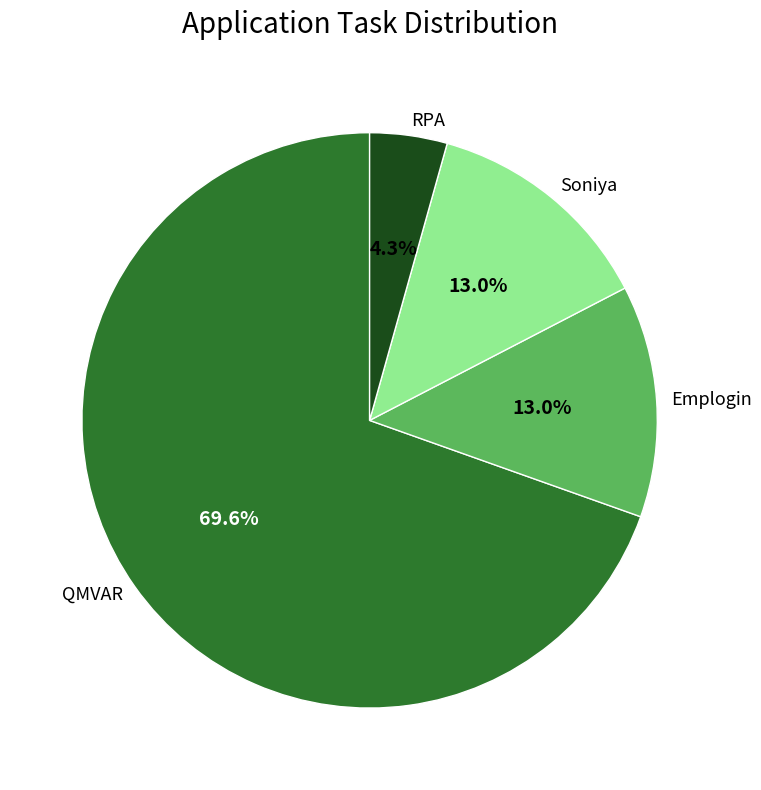

How many slices are in this pie chart?

4